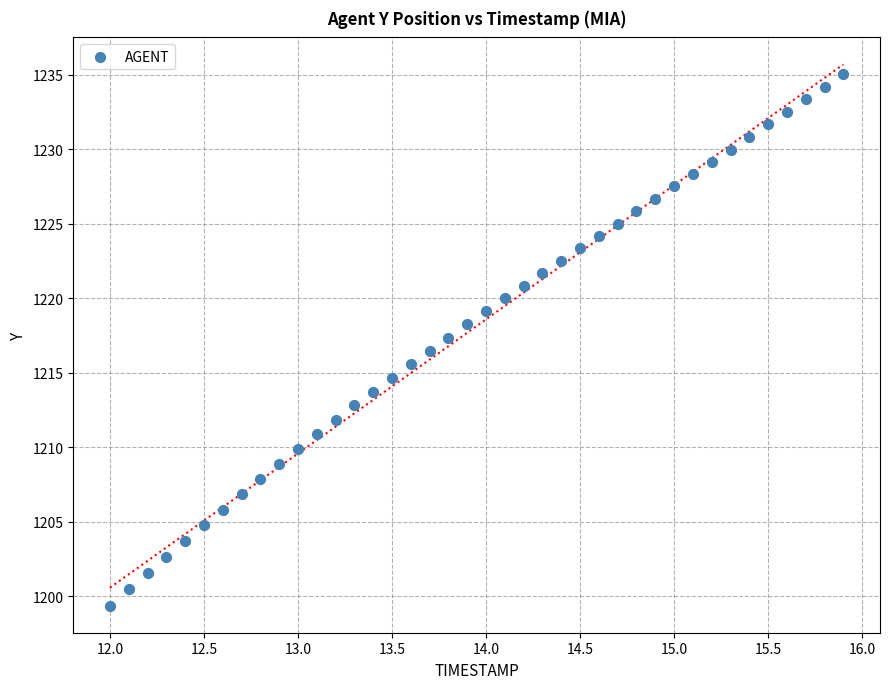

What is the range of X values (max minus min)?

3.9